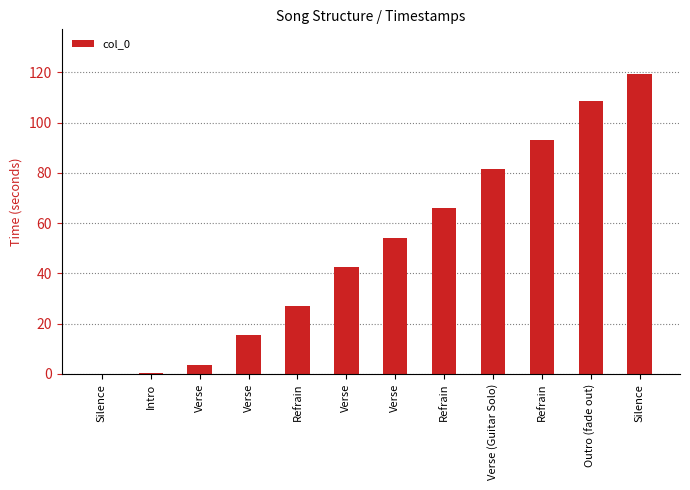

Between Intro and Refrain, which is larger?

Refrain